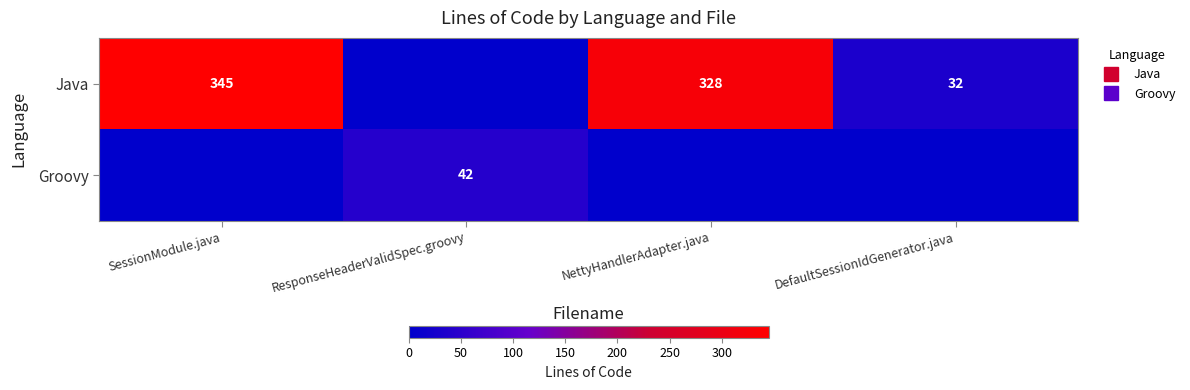

At ResponseHeaderValidSpec.groovy, list the series in order from smallest to largest.

Java, Groovy